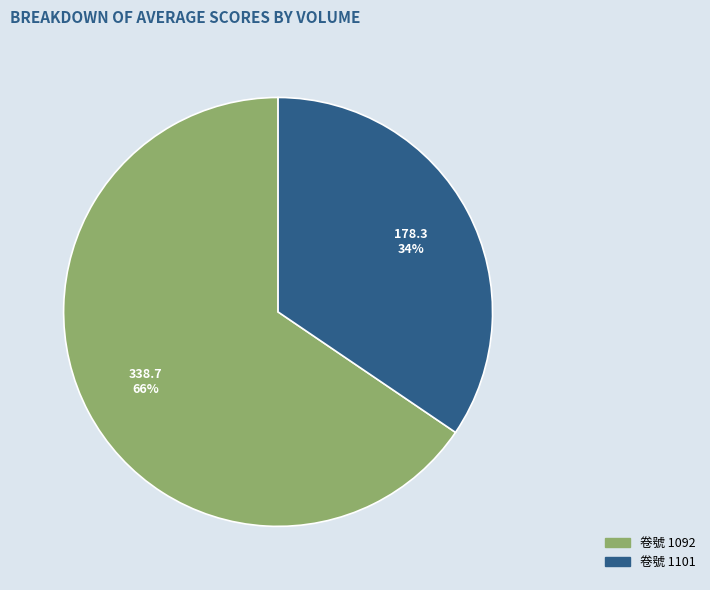

To the nearest percent, what is the average slice percentage?

50%